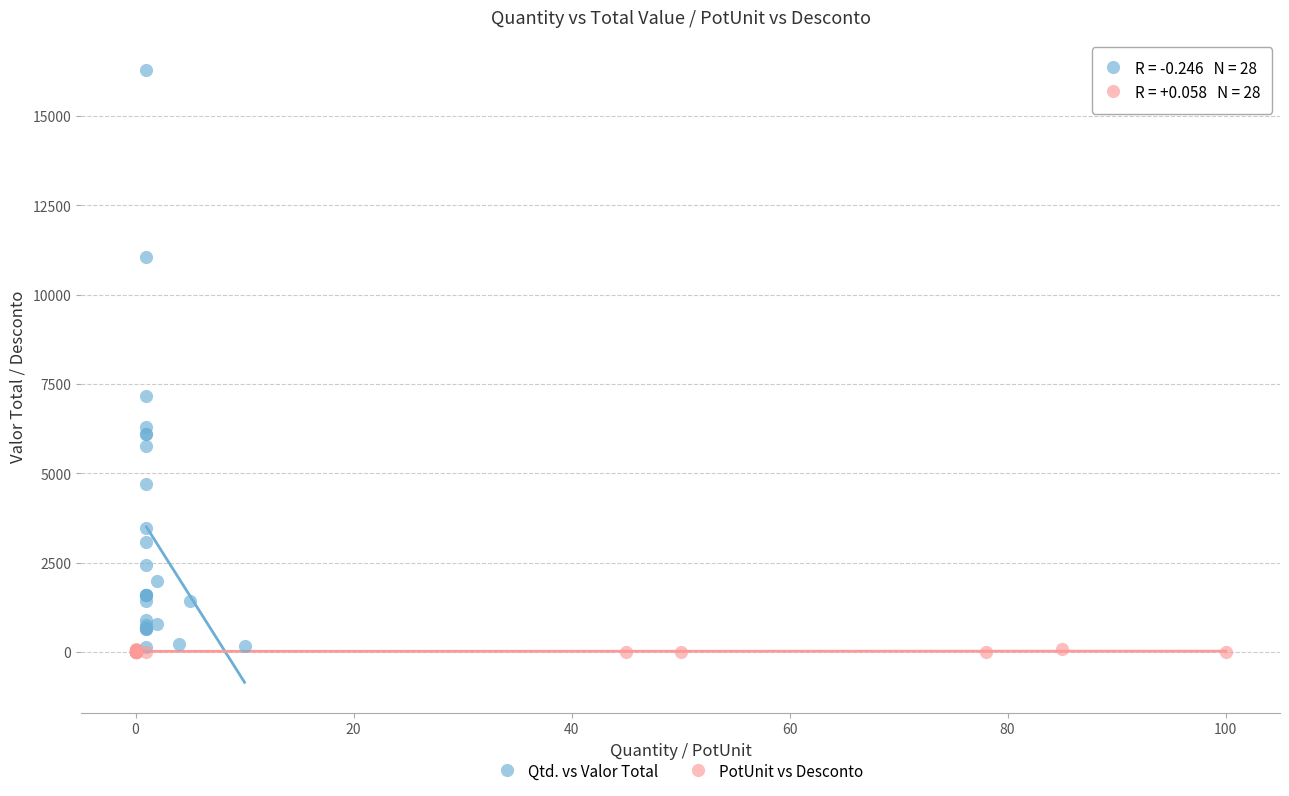

Which series reaches the maximum Y coordinate?

Qtd. vs Valor Total